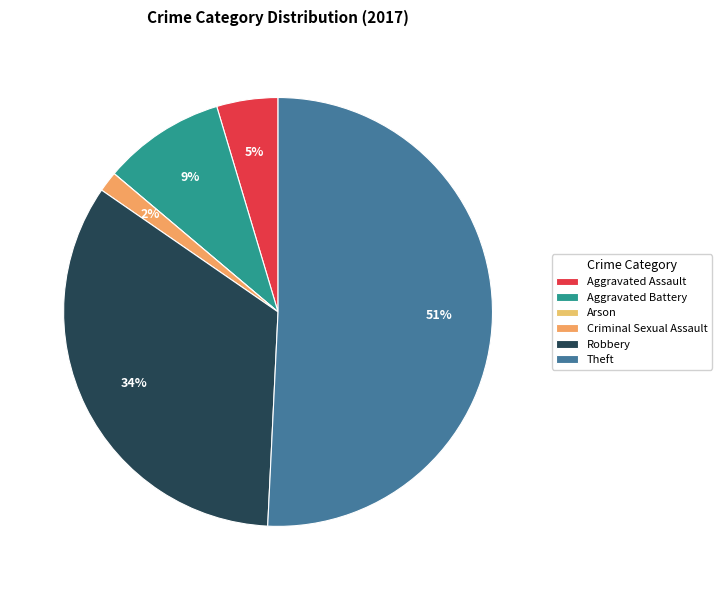

Combined, what portion of the pie is Robbery and Theft?

84.6%